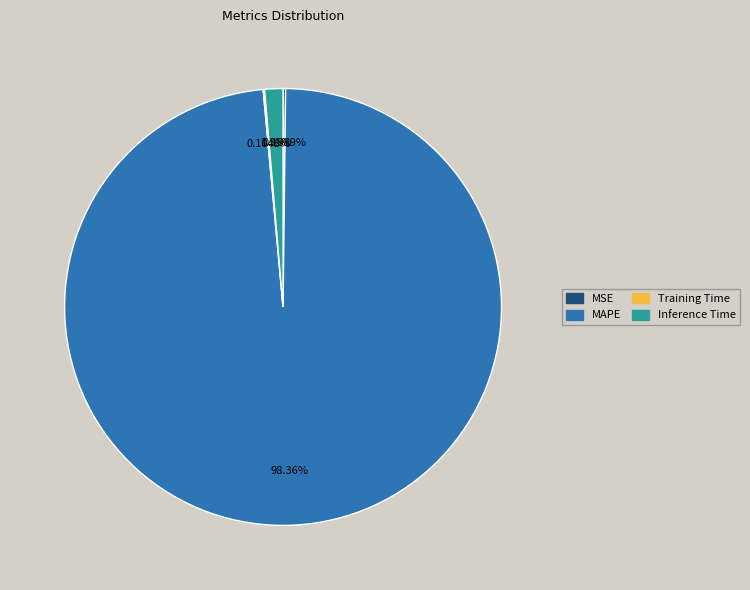

Do Inference Time and MAPE together represent more than half of the pie?

Yes